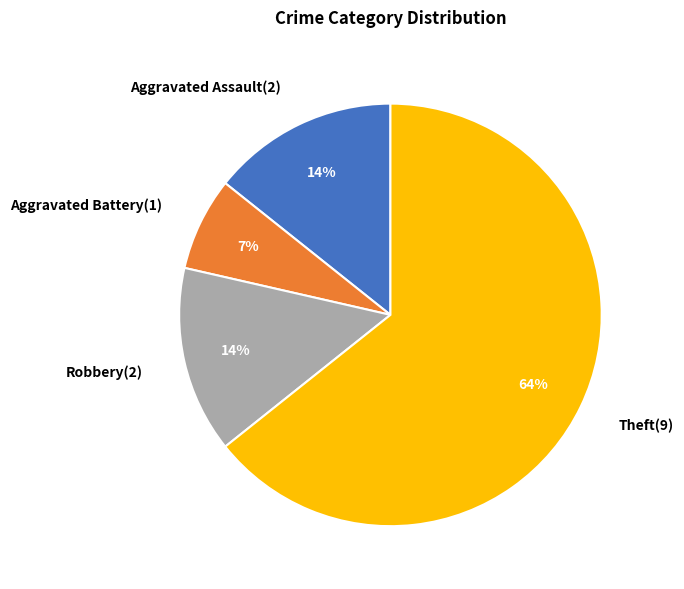

True or false: Aggravated Assault accounts for 1% of the total.

False